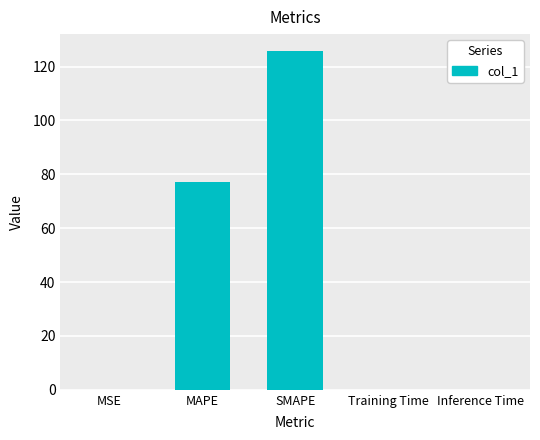

Where is the data nearest to the value 62?

MAPE